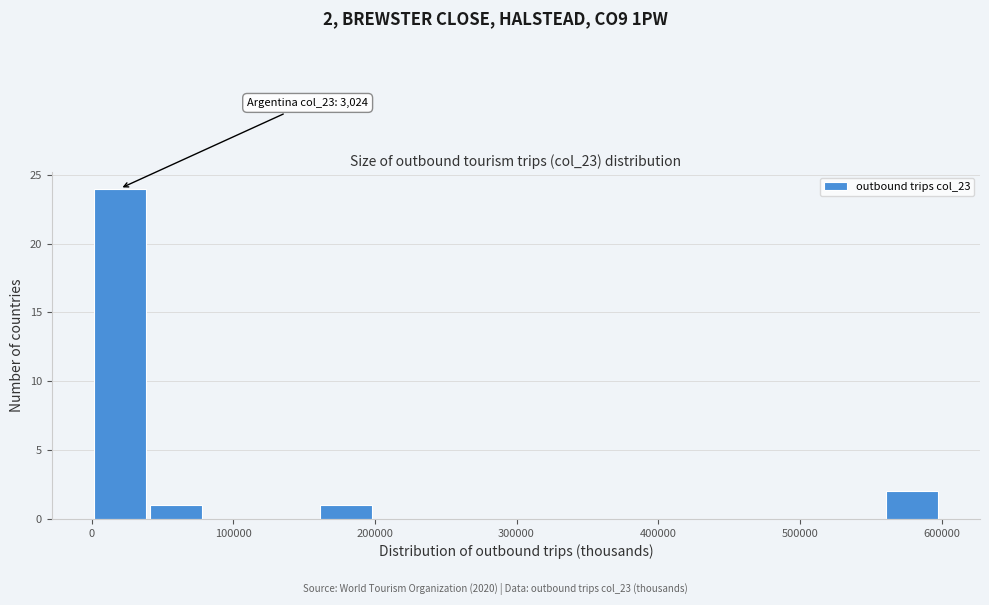

Around what value on the x-axis is the tallest bar? Give the approximate position of its centre, as read against the axis.

20000